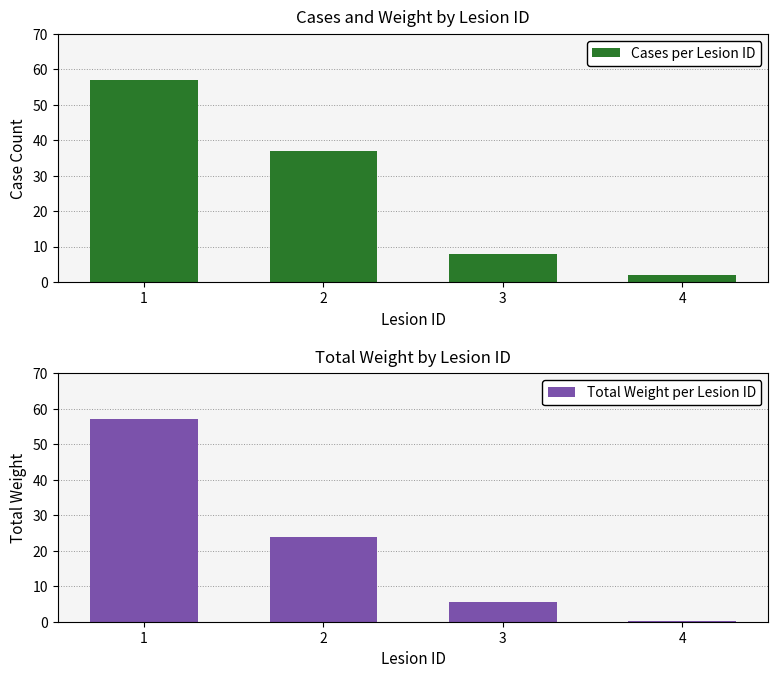

Are the bars grouped side by side (vs. stacked)?

Yes